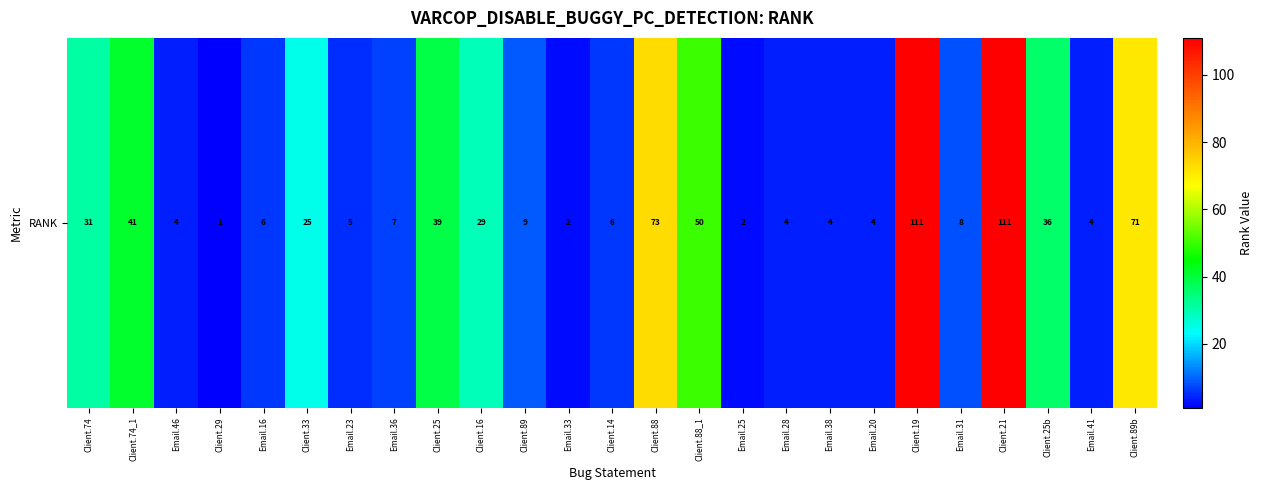

What is the maximum value shown in the chart?

111